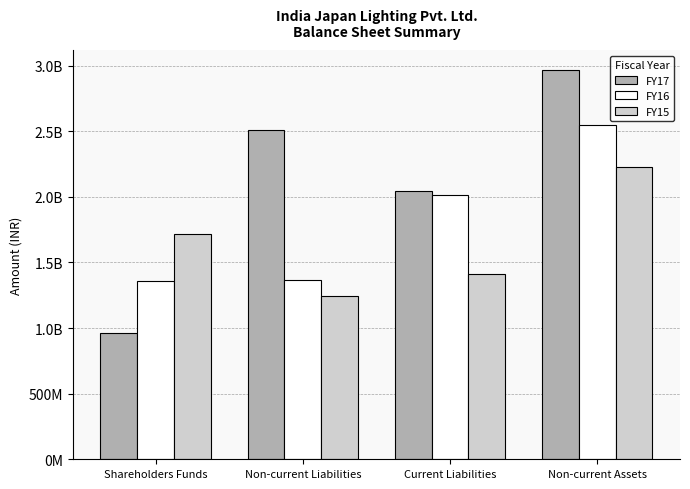

Are the bars horizontal?

No